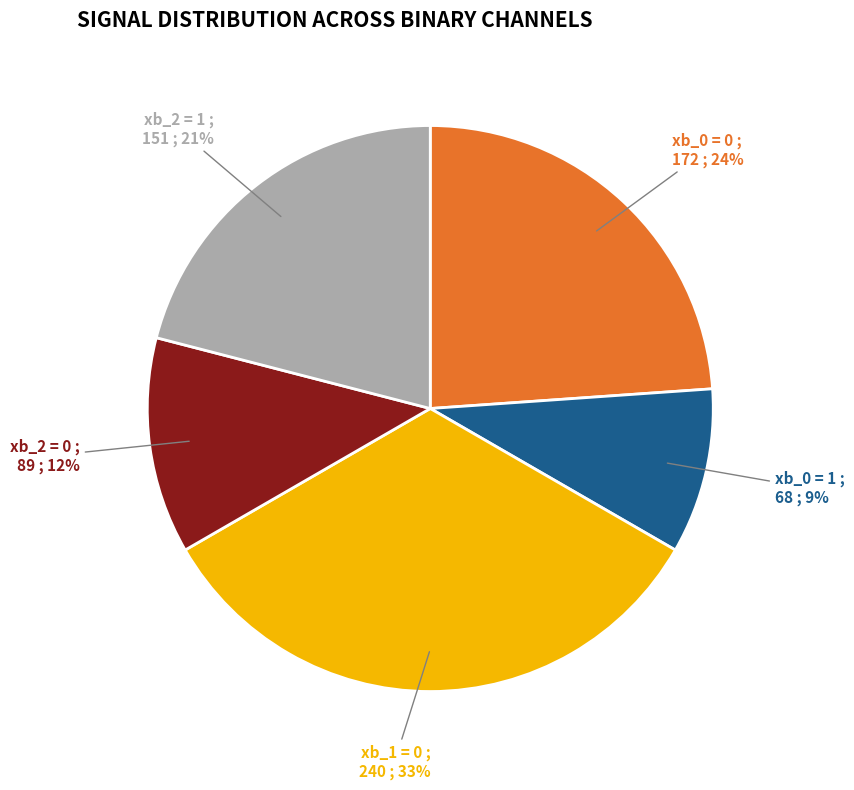

Rank the categories by value from highest to lowest.

xb_1 = 0, xb_0 = 0, xb_2 = 1, xb_2 = 0, xb_0 = 1